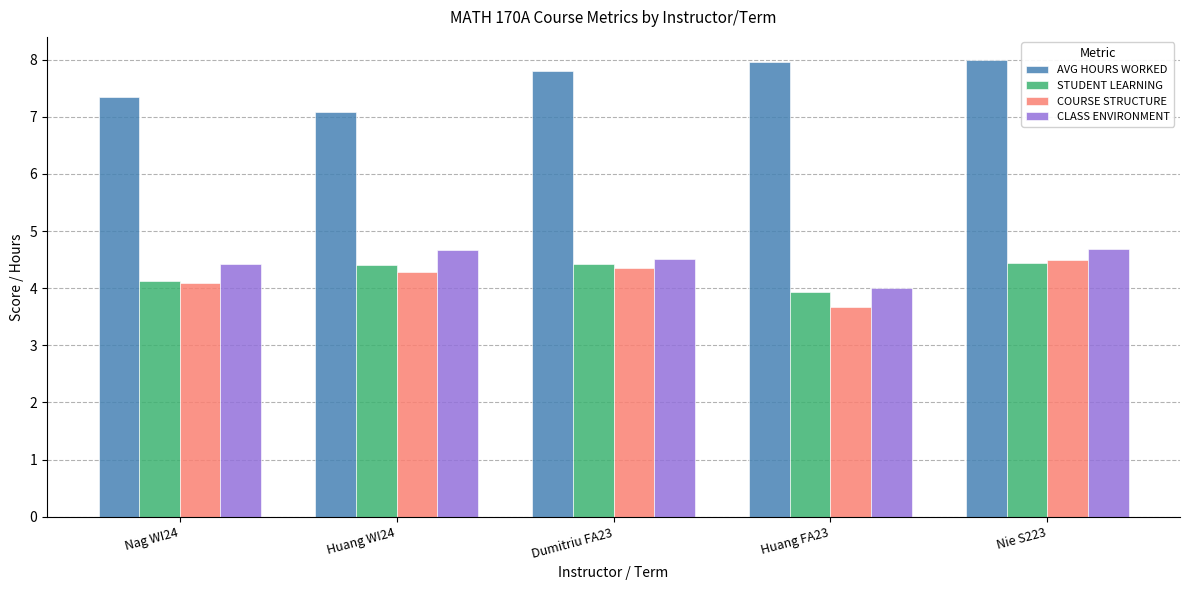

How many bars are there in each group?

4